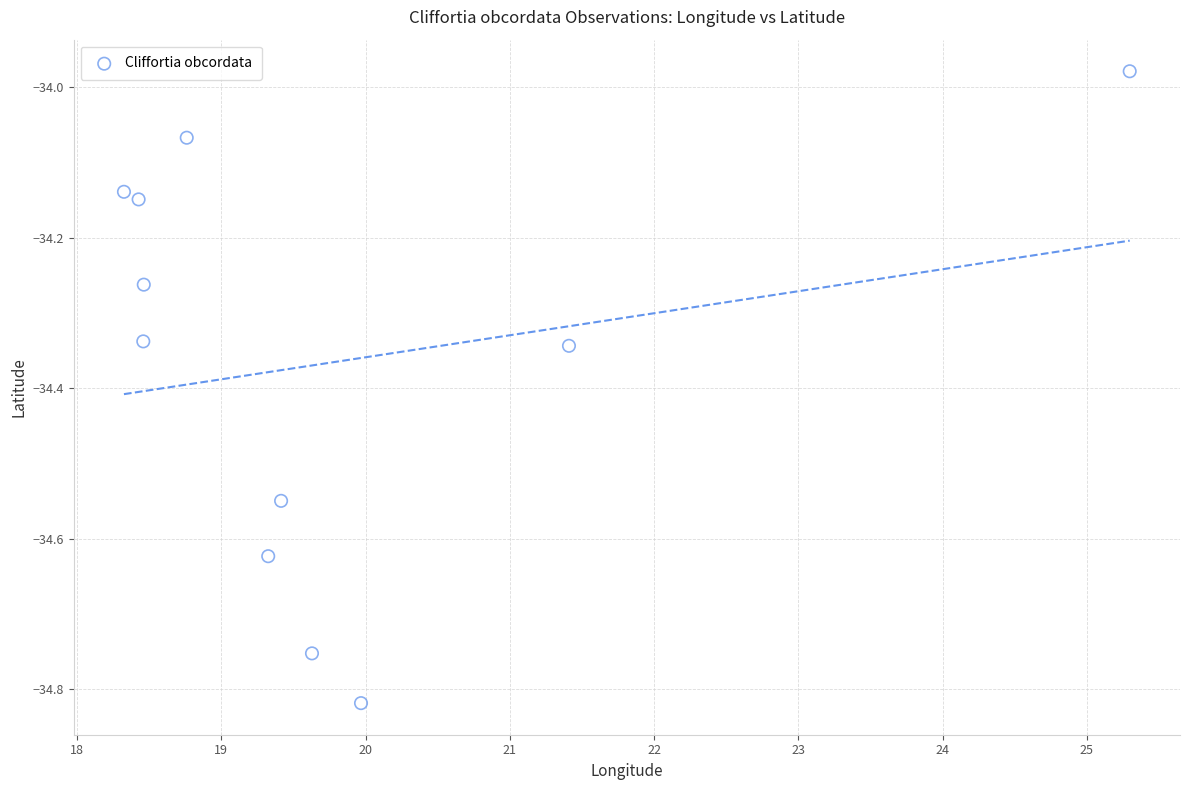

What is the average Y value?

-34.4